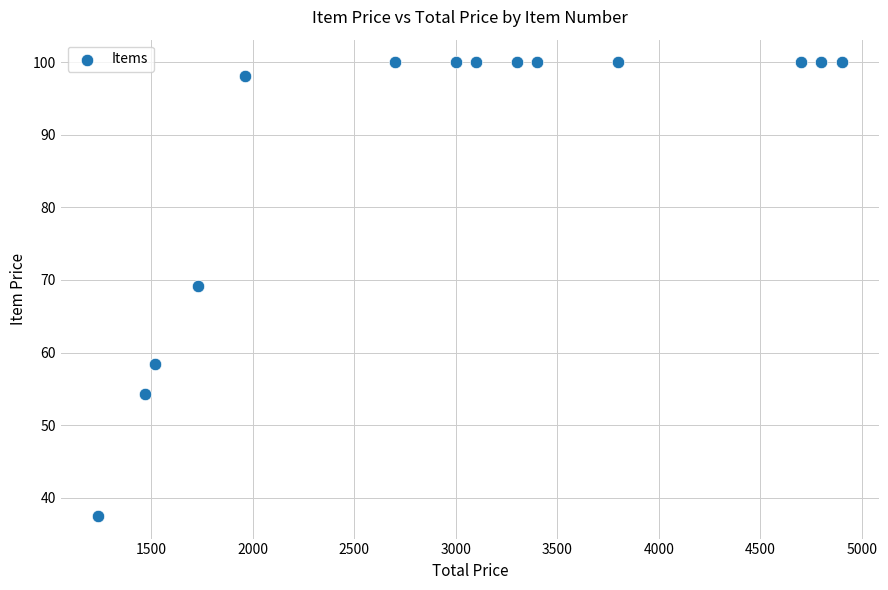

What is the range of X values (max minus min)?

3663.2